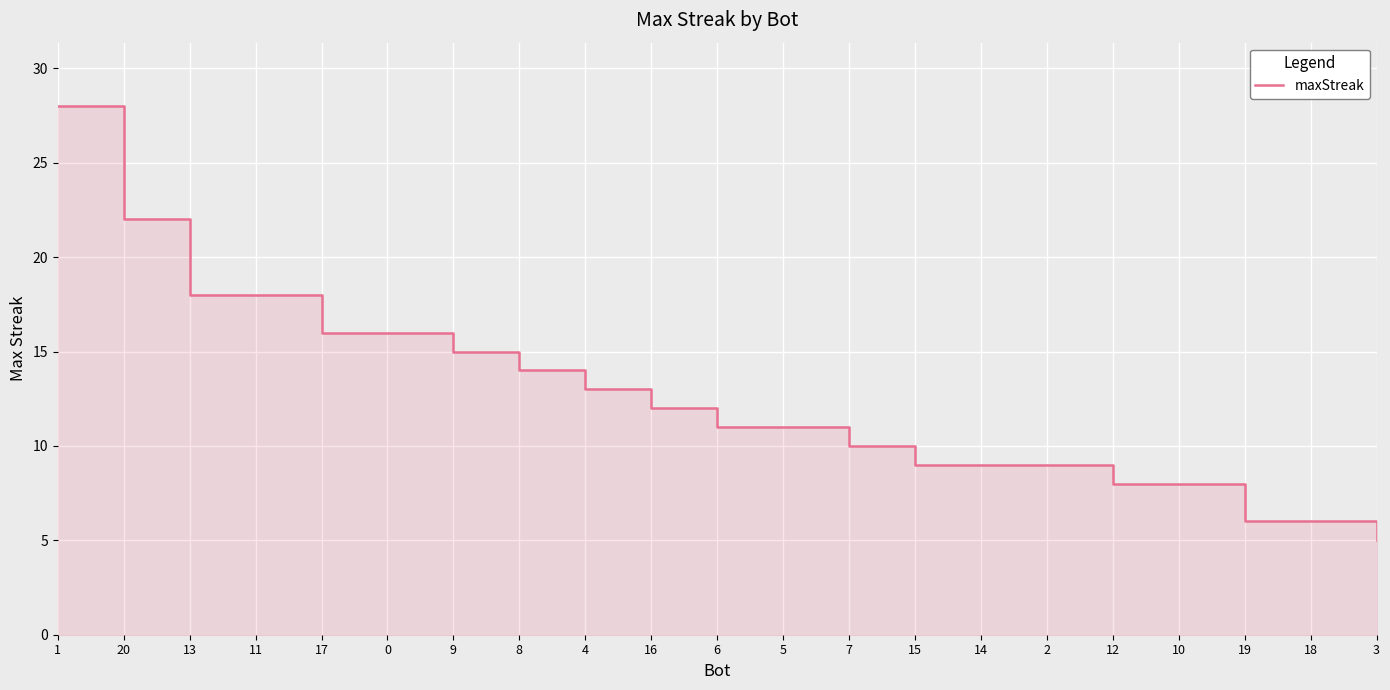

True or false: there are more than 1 points higher than both neighbors.

False